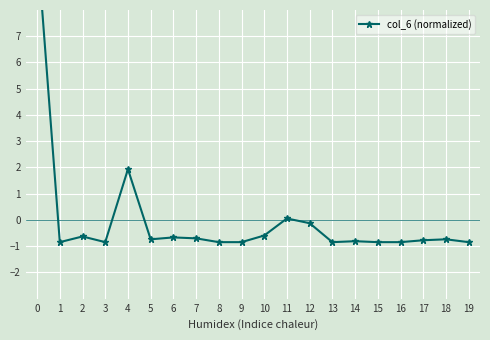

List the labels in order of value, largest first.

0, 4, 11, 12, 10, 2, 6, 7, 5, 18, 17, 14, 1, 3, 8, 9, 13, 15, 16, 19